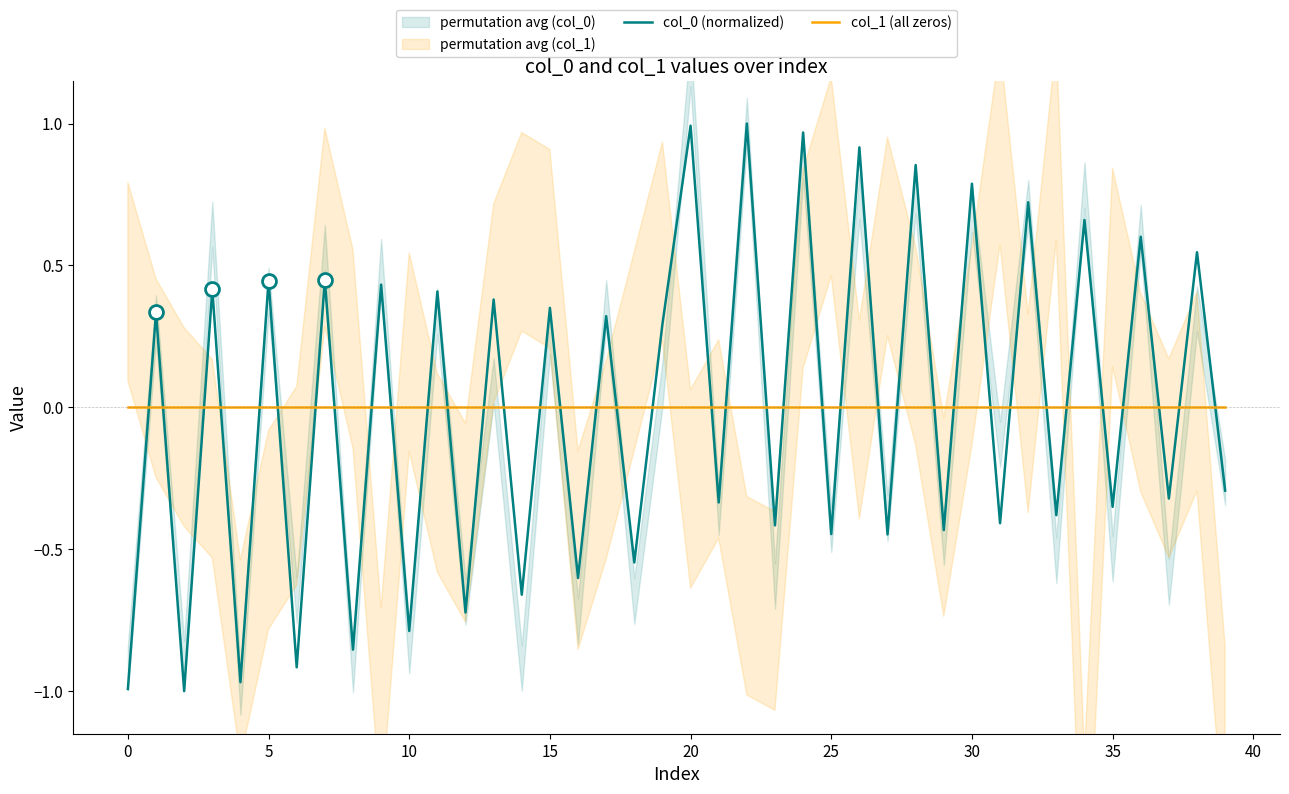

The value of col_0 (normalized) at 32 is 1.1. True or false?

False